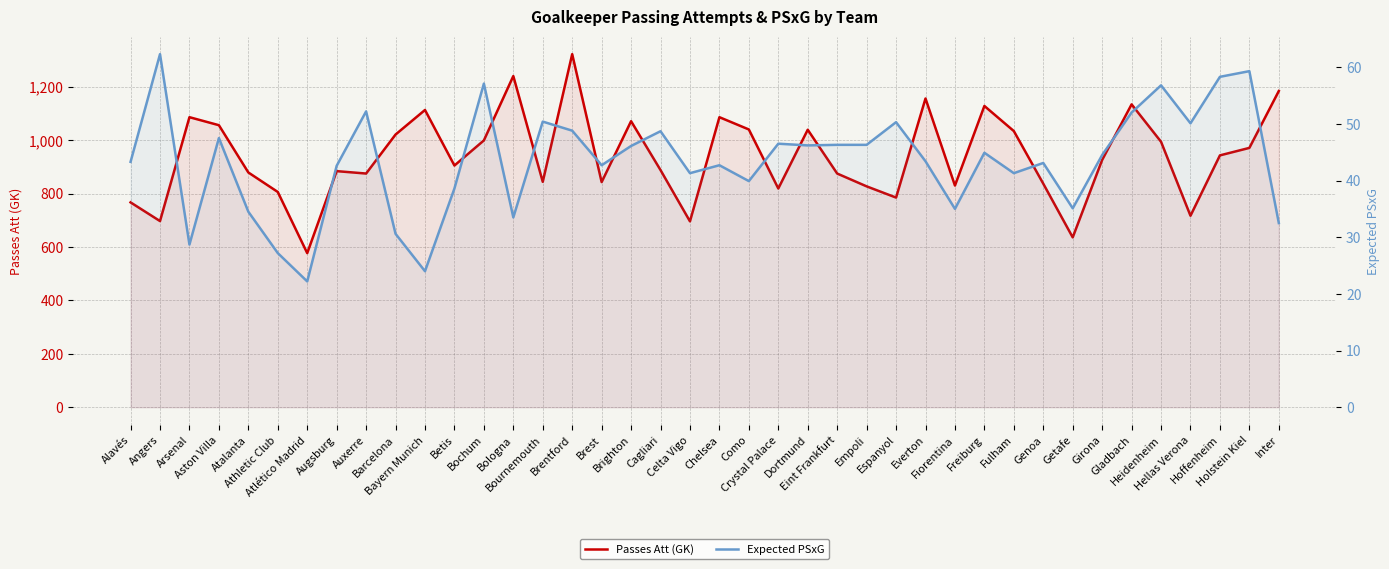

What is the value of the Passes Att (GK) point at the 31st from the left?

1034.0